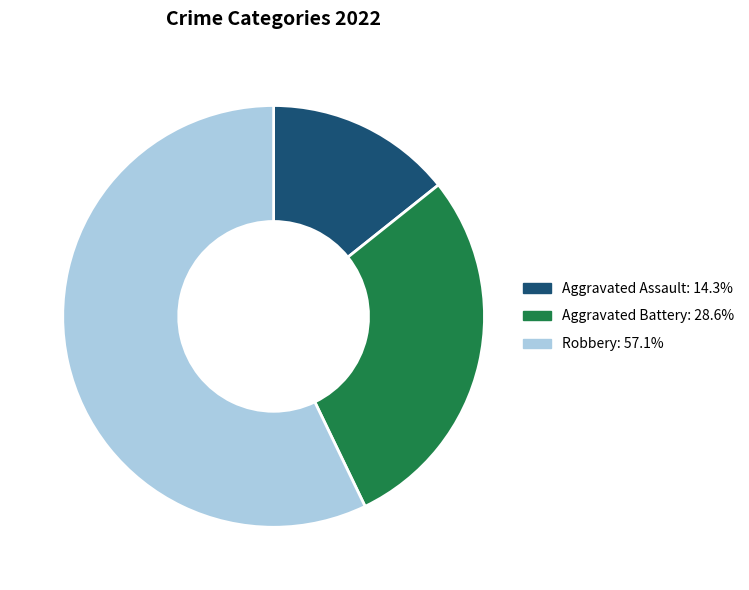

Combined, do Aggravated Battery and Aggravated Assault account for over 50%?

No